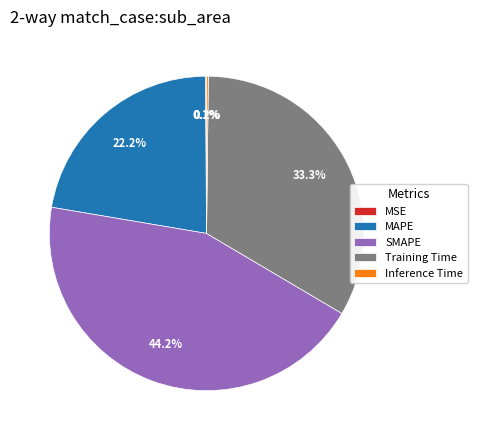

What is the ratio of the value at MAPE to the value at Training Time?

0.7